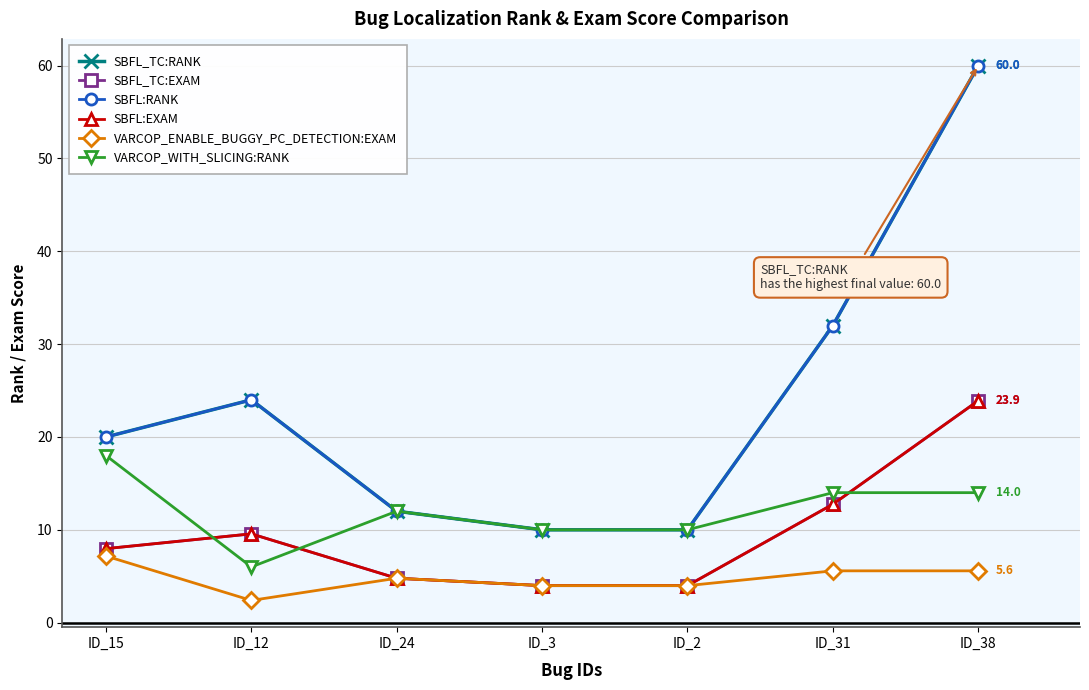

Reading left to right, list all the values displayed in this chart.

SBFL_TC:RANK: 20.0	24.0	12.0	10.0	10.0	32.0	60.0
SBFL_TC:EXAM: 8.0	9.6	4.8	4.0	4.0	12.7	23.9
SBFL:RANK: 20.0	24.0	12.0	10.0	10.0	32.0	60.0
SBFL:EXAM: 8.0	9.6	4.8	4.0	4.0	12.7	23.9
VARCOP_ENABLE_BUGGY_PC_DETECTION:EXAM: 7.2	2.4	4.8	4.0	4.0	5.6	5.6
VARCOP_WITH_SLICING:RANK: 18.0	6.0	12.0	10.0	10.0	14.0	14.0